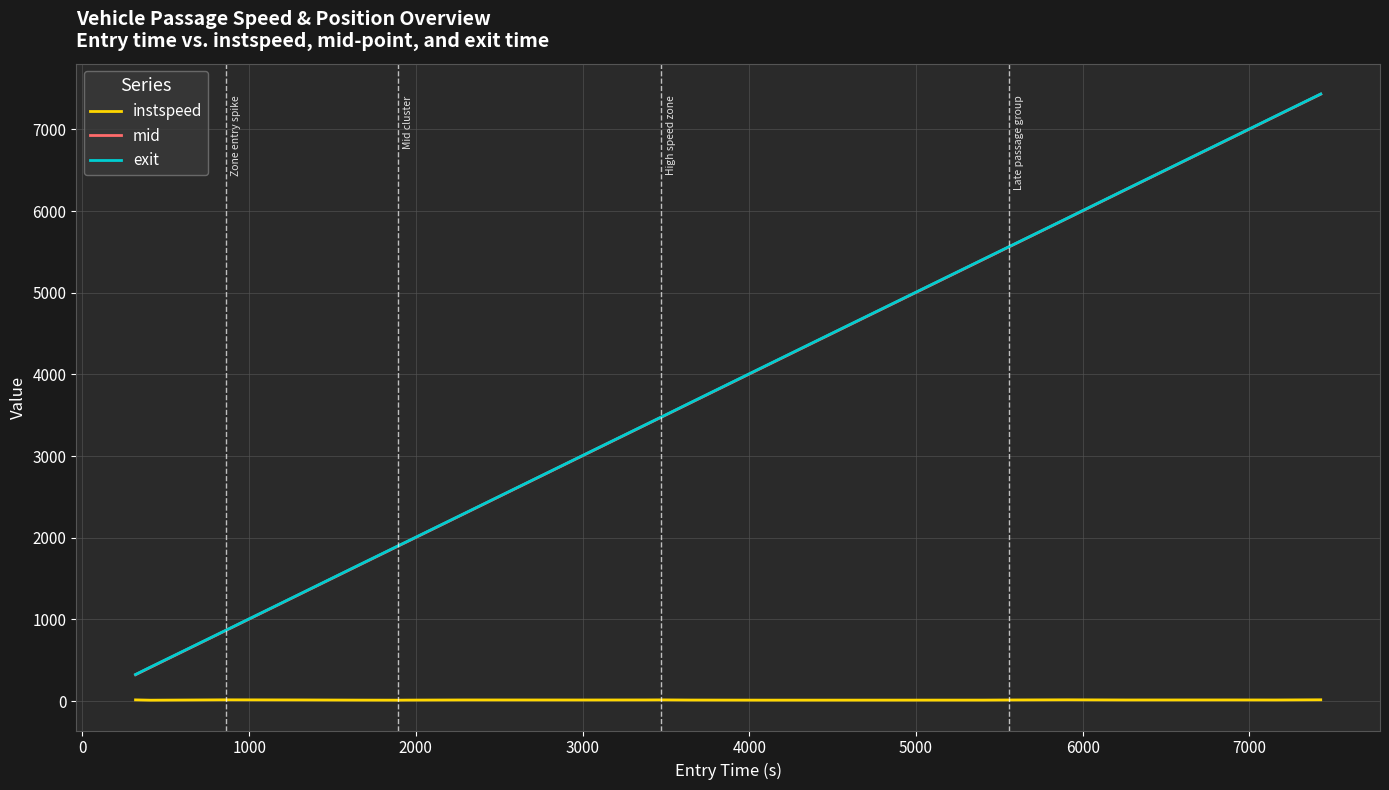

Which series has the widest spread of values?

mid